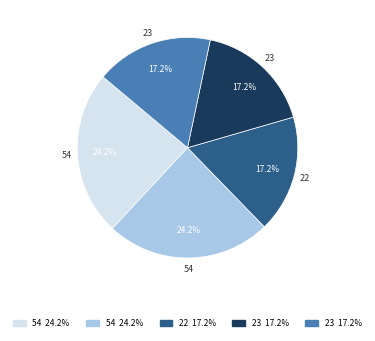

To the nearest percent, what is the difference between the largest and smallest slice percentages?

7%